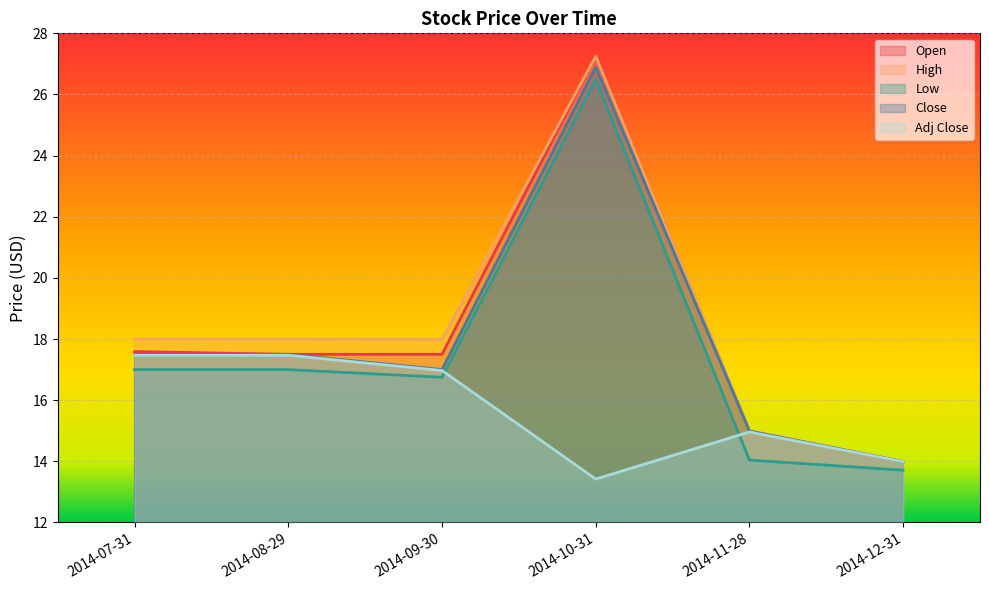

How many lines are shown in the chart?

5